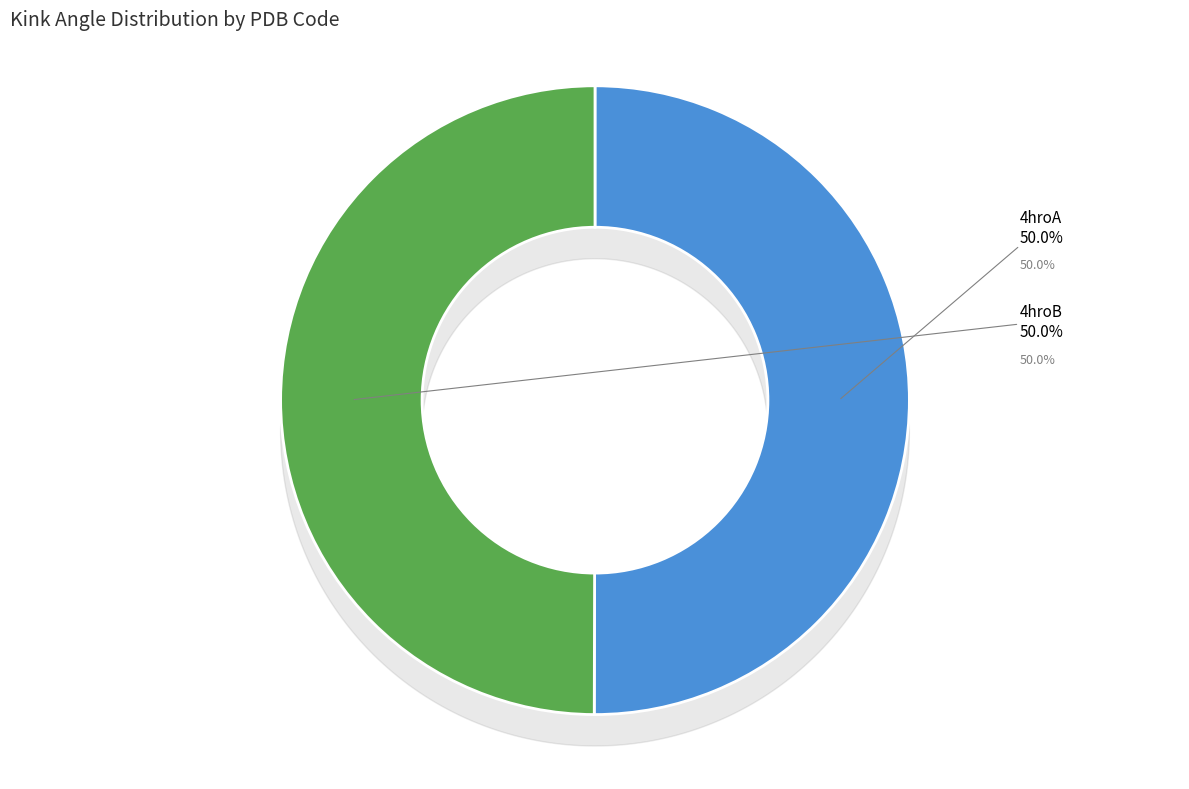

How many slices are in this pie chart?

2